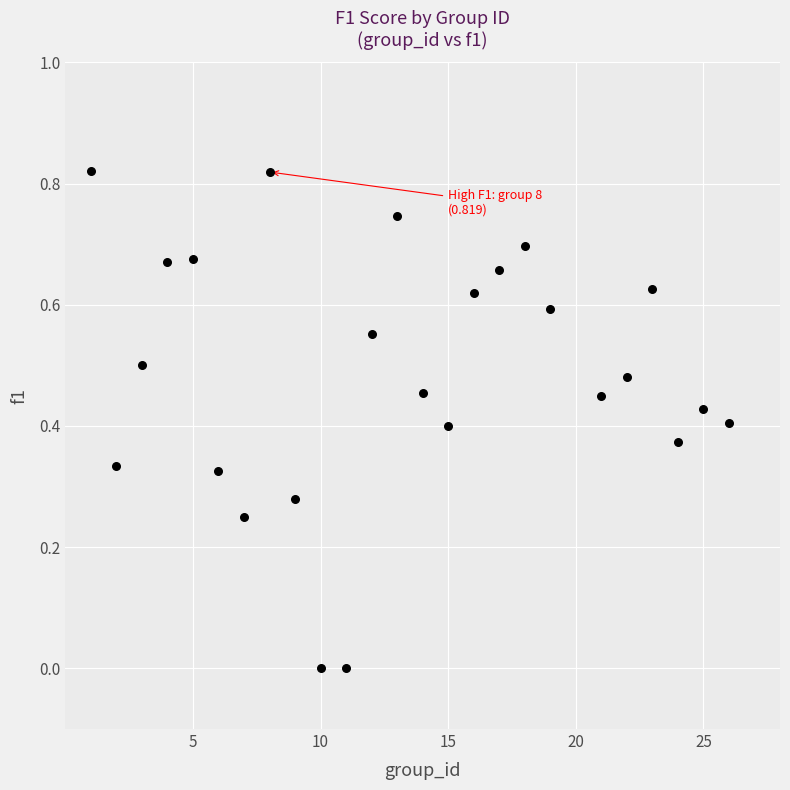

What is the range of X values (max minus min)?

25.0